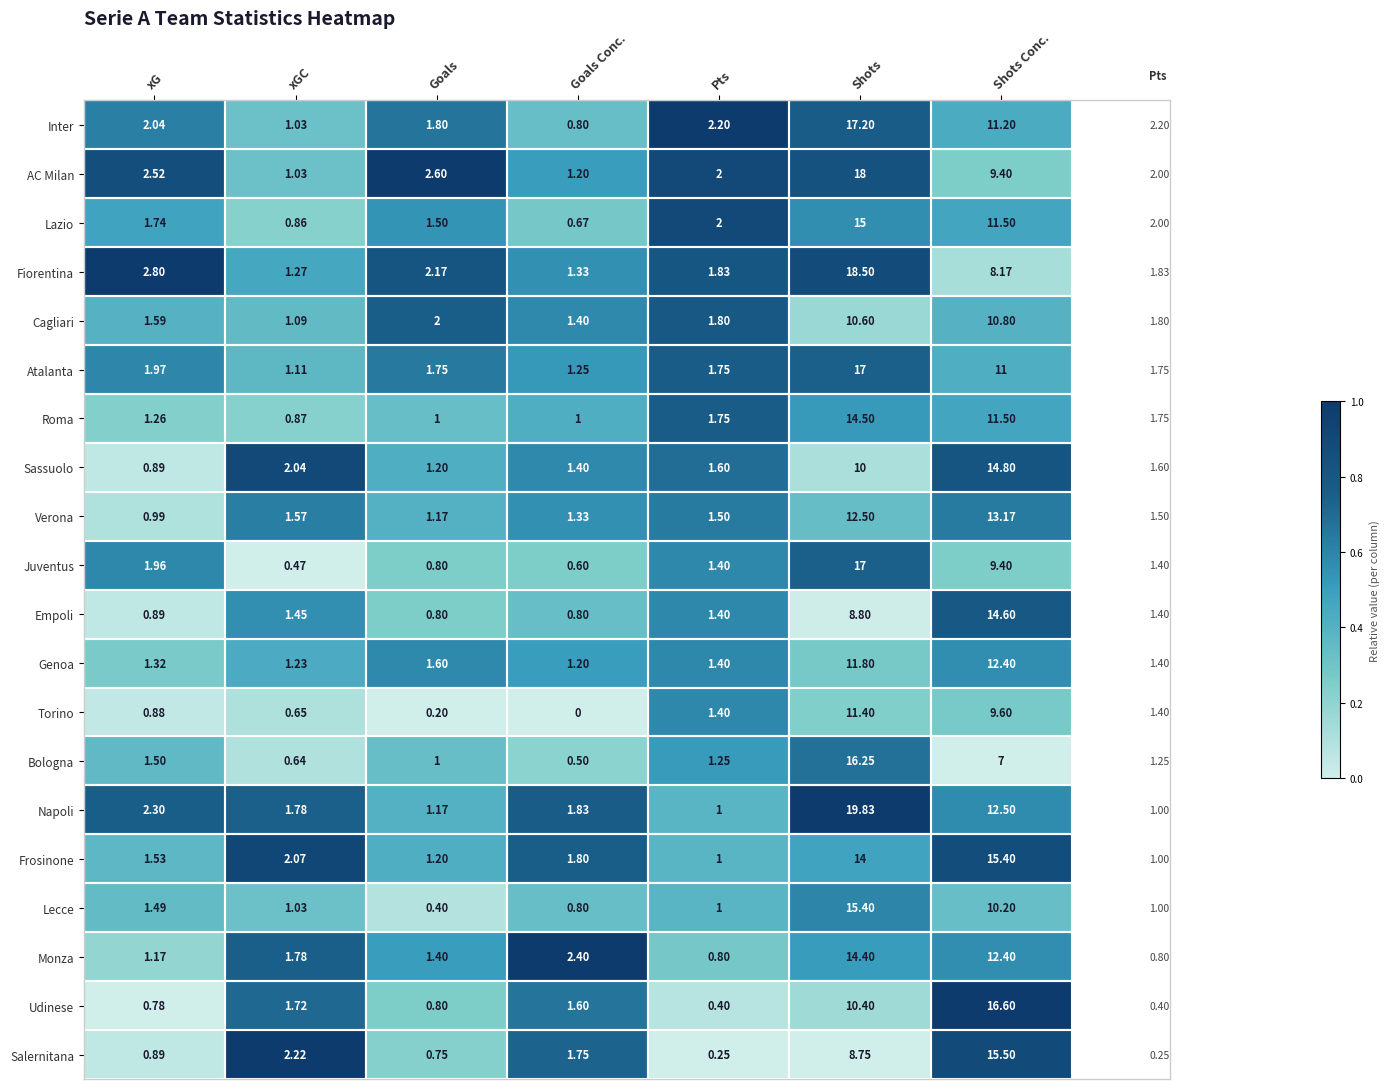

Which series has the largest range (max minus min)?

Napoli